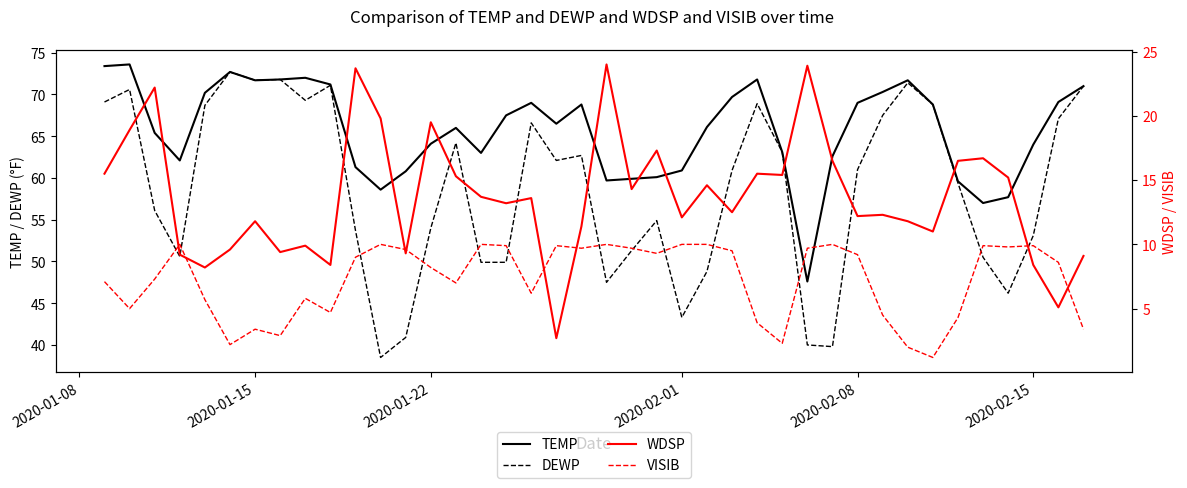

The value of DEWP at 2020-02-08 is 61.0. True or false?

True